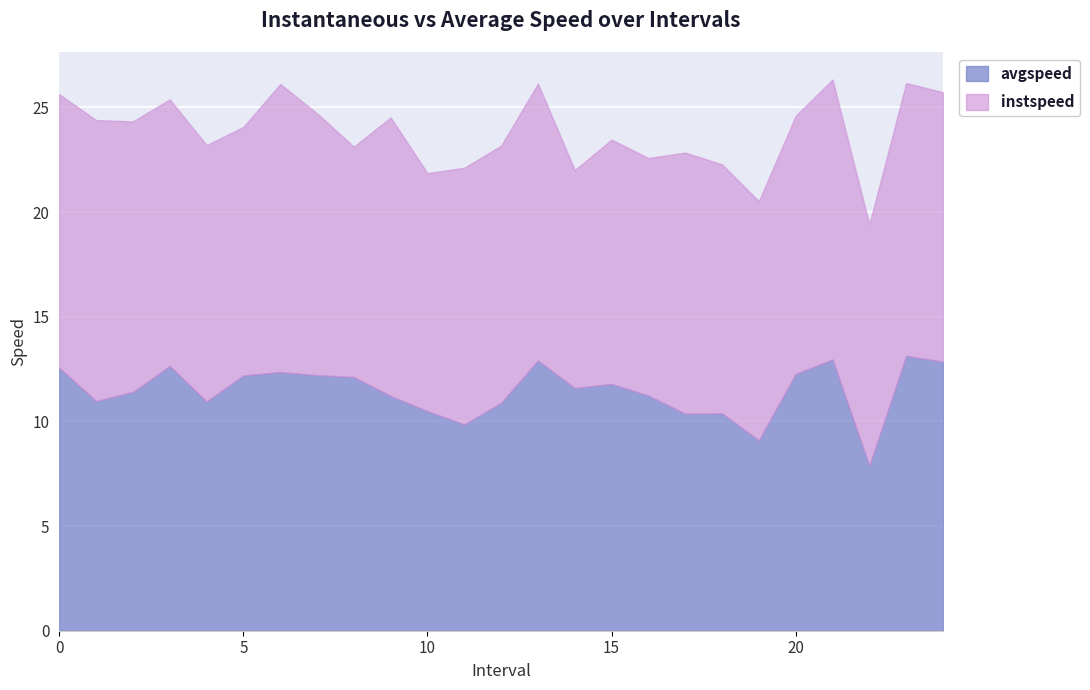

True or false: avgspeed has more than 2 interior local peaks.

True